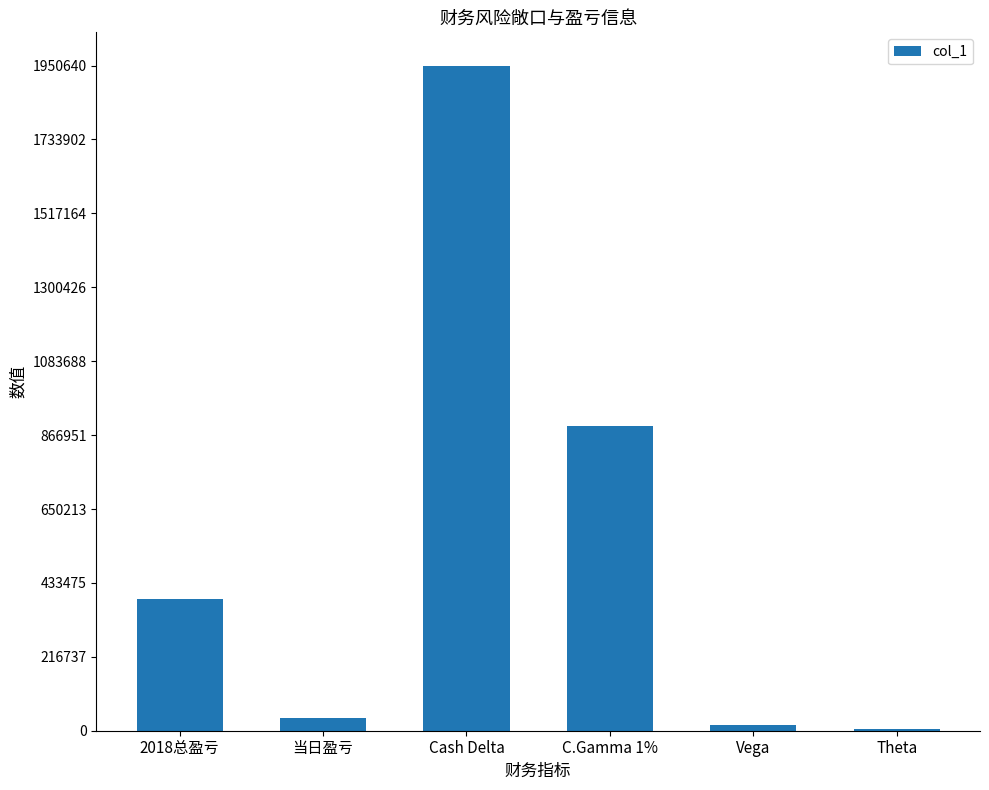

Reading left to right, transcribe all the data shown in this chart.

387501	37954	1950640	892884	16281	5228